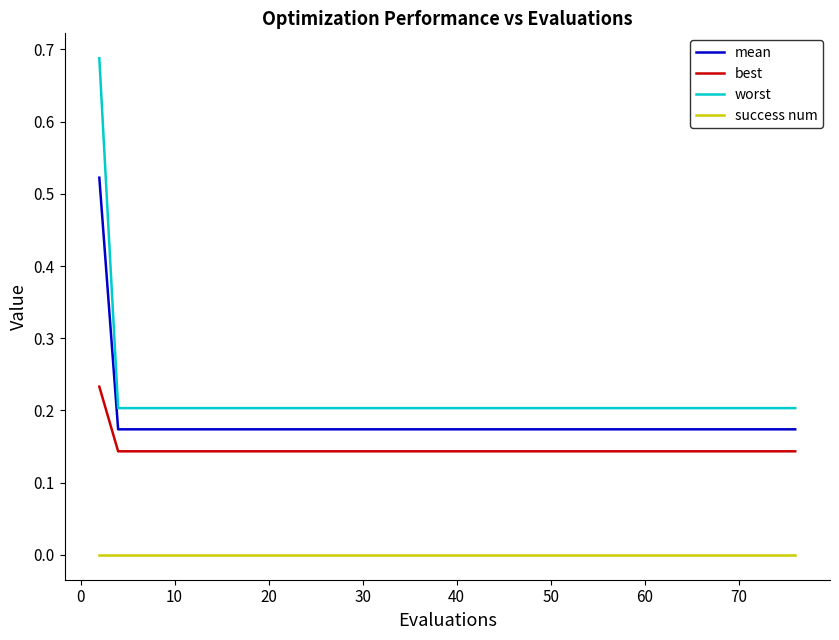

Count the number of categories in the chart.

40